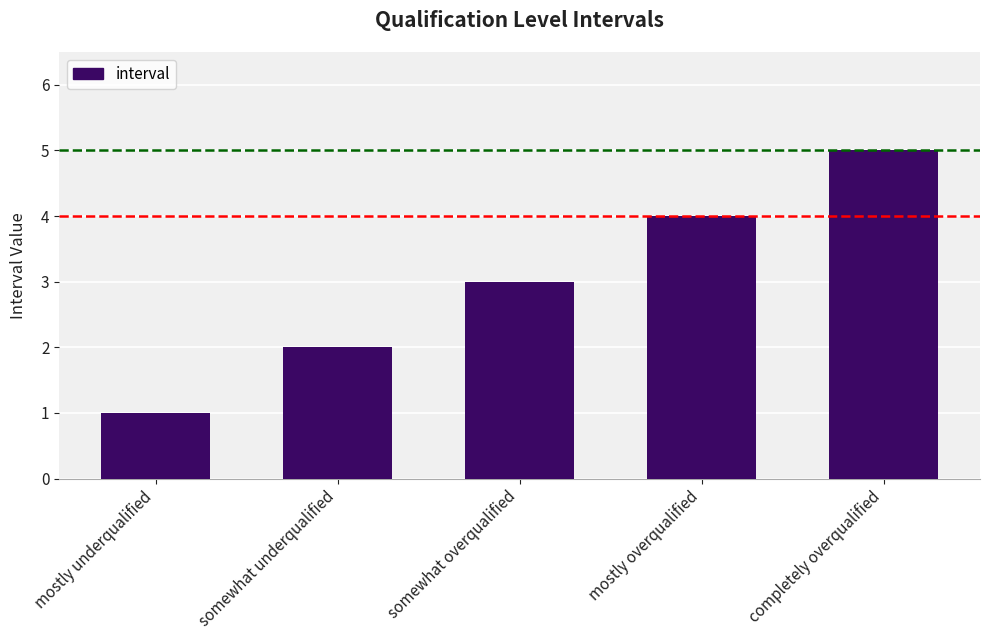

Between somewhat underqualified and somewhat overqualified, which is larger?

somewhat overqualified